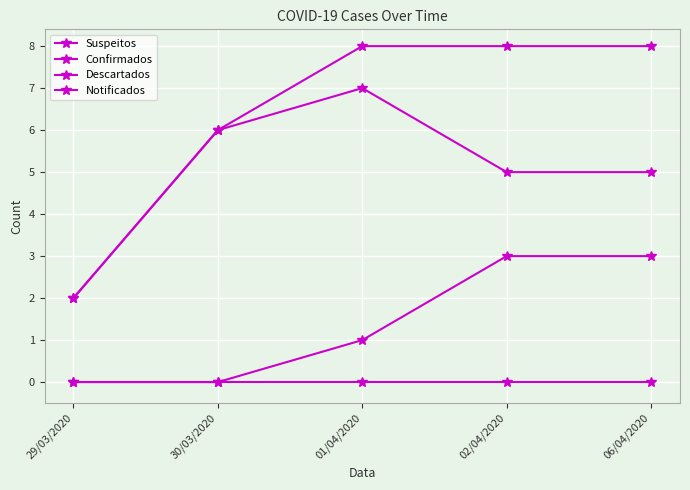

The Notificados series shows 2 at 29/03/2020. True or false?

True